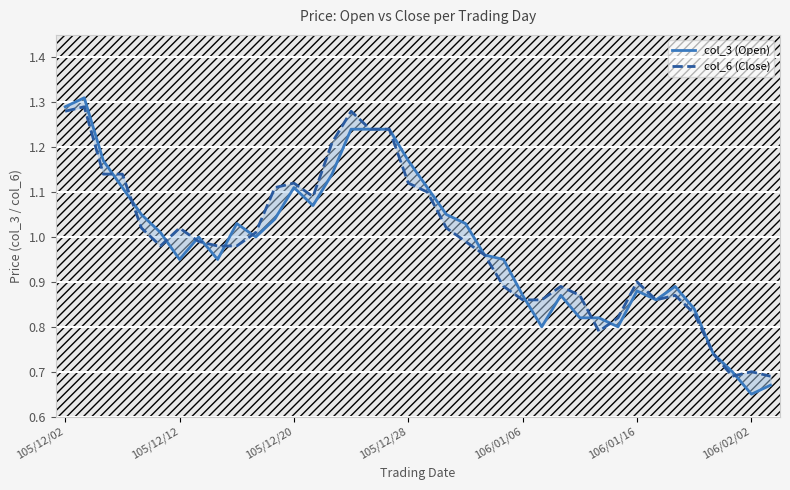

What is the average value of the col_3 (Open) series?

1.0